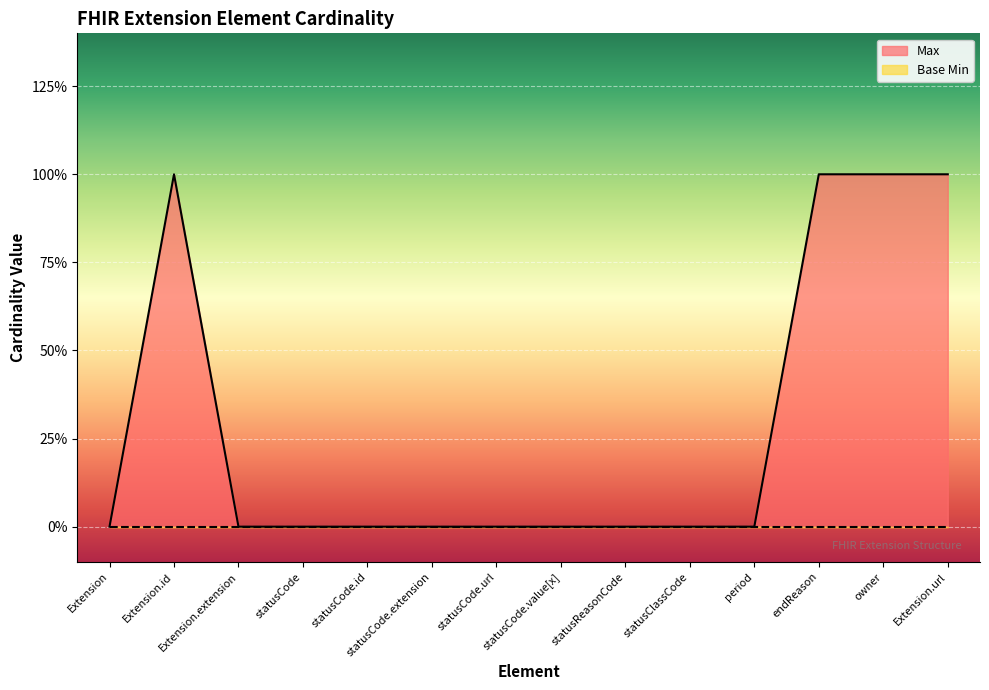

True or false: the data has more than 1 interior local peaks.

False